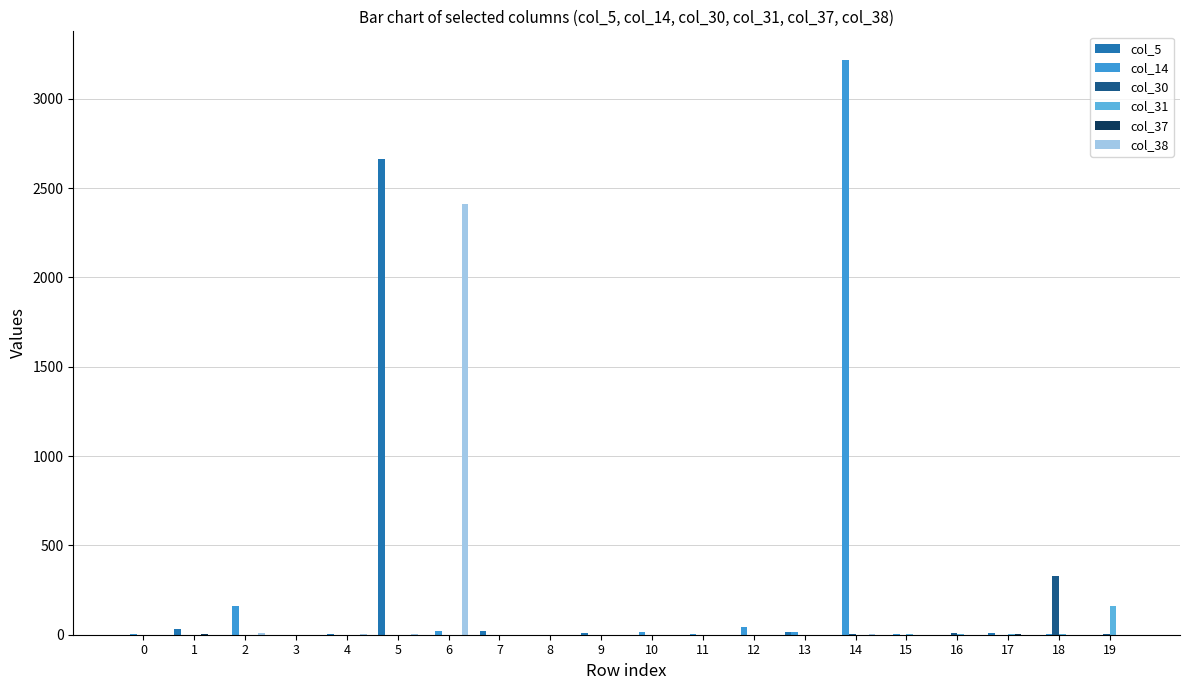

Reading left to right, list all the values displayed in this chart.

col_5: 0	33	0	0	2	2661	1	19	0	7	0	0	0	17	0	0	0	11	0	0
col_14: 4	0	158	0	0	0	21	0	0	0	16	3	42	16	3217	4	0	0	5	0
col_30: 0	0	0	0	0	0	0	0	0	0	0	0	0	0	3	0	10	0	326	5
col_31: 0	0	0	0	0	0	0	0	0	0	0	0	0	0	0	2	5	3	3	158
col_37: 0	3	0	0	0	0	0	1	0	1	0	0	0	0	0	0	0	3	0	0
col_38: 0	0	7	0	2	6	2414	0	0	0	0	0	0	0	2	0	0	0	0	0